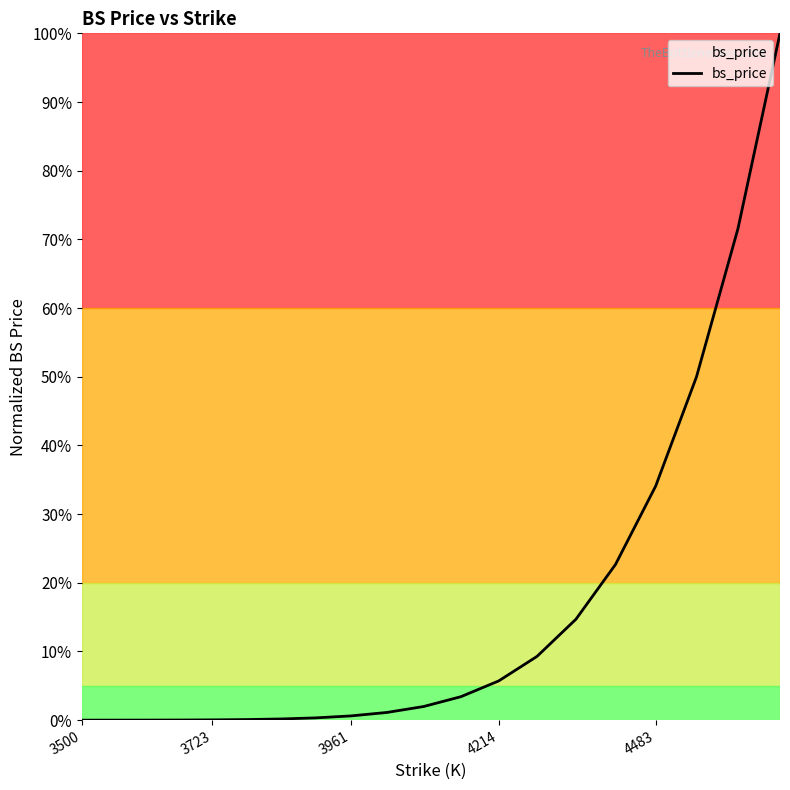

What is the greatest value displayed?

100.0